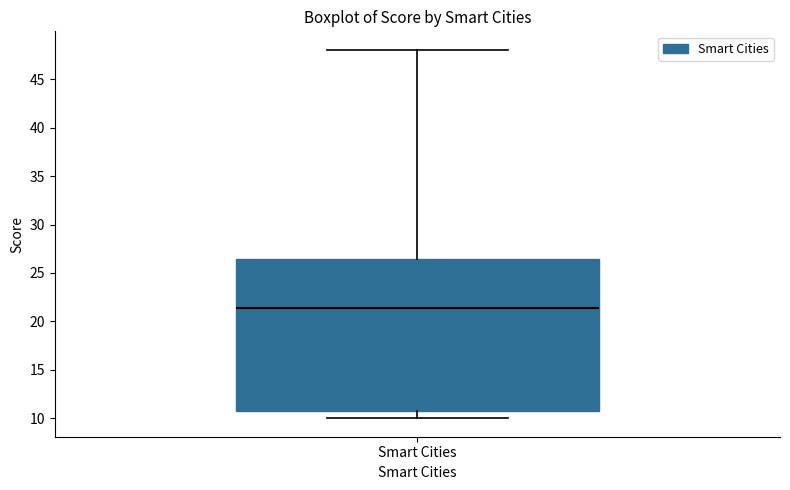

Transcribe this box plot: give where the median line is, the range the box spans, and where the two whiskers end, as read against the y-axis. The values are not printed on the chart, so give them approximately, as read against the axis.

median 21.5, box 10.5 to 26.5, whiskers 10.0 to 48.0